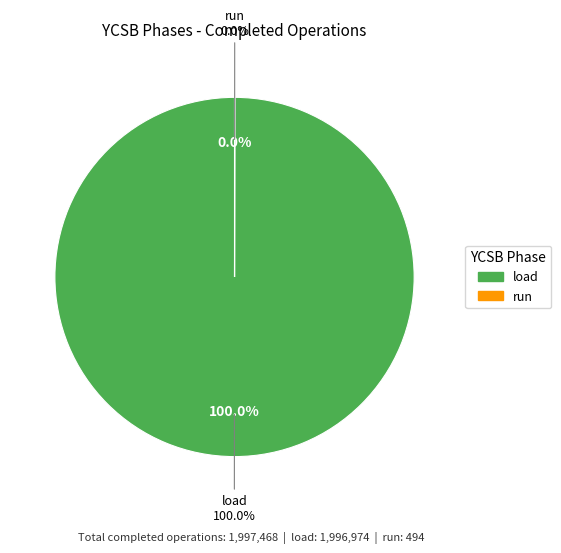

What percentage is the load slice, to the nearest percent?

100%